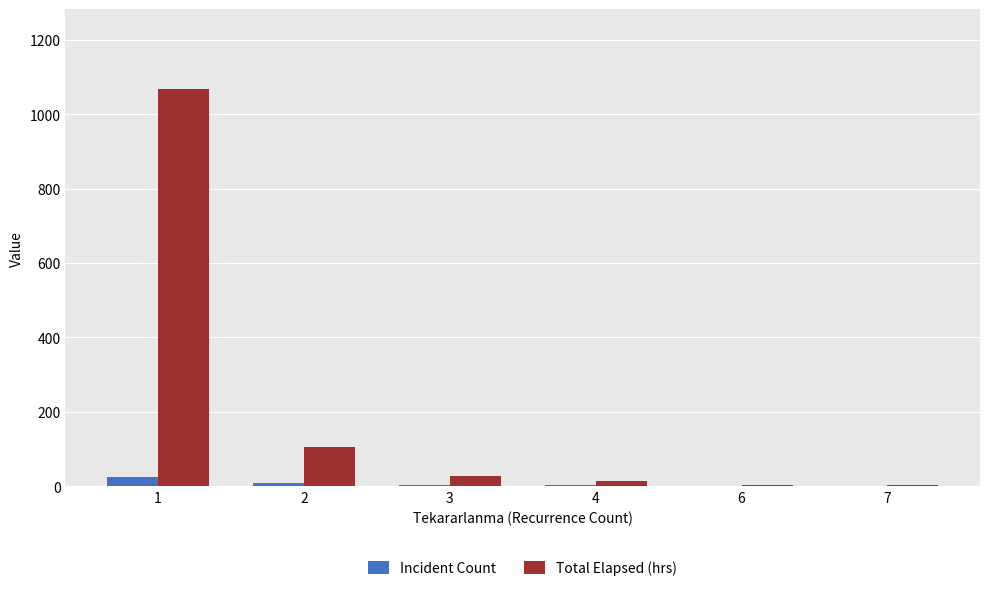

Which series has the largest total across all categories?

Total Elapsed (hrs)